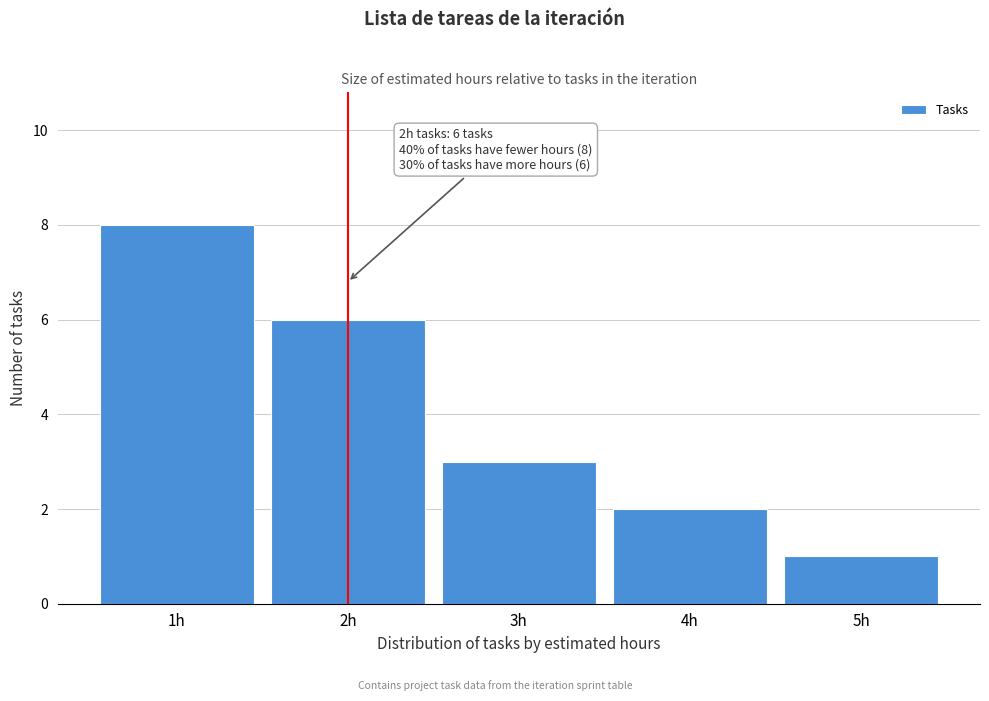

Which range on the x-axis has the tallest bar?

0.5 to 1.5